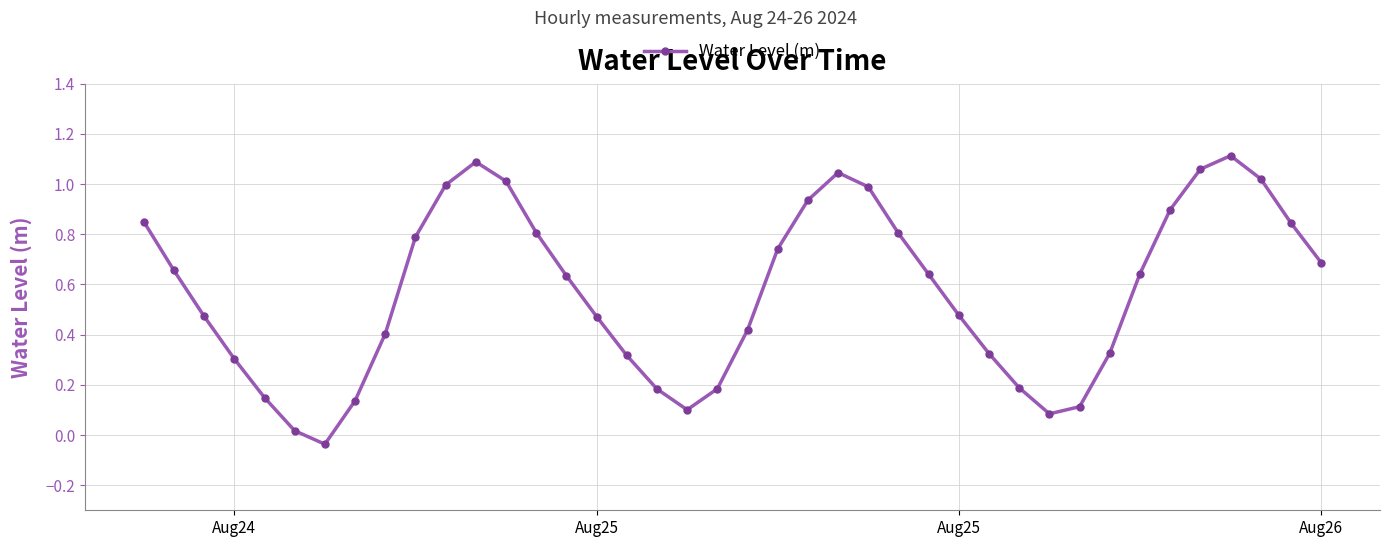

True or false: the data has more than 0 interior local peaks.

True